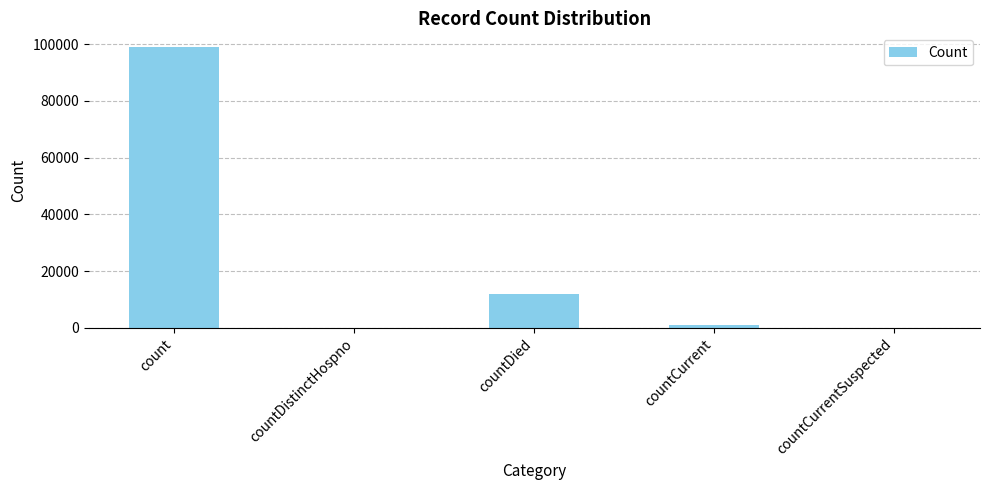

Read the value at countDied.

12137